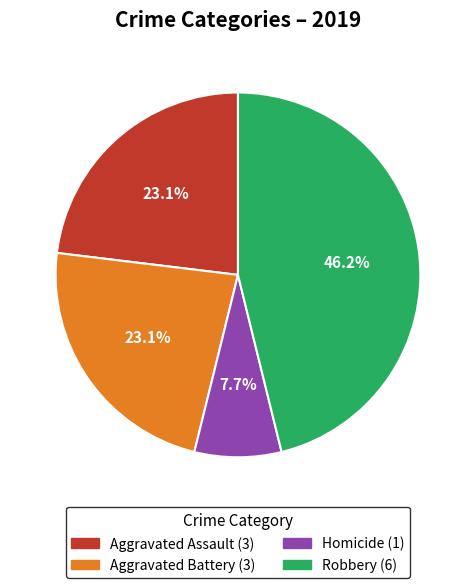

Is there a majority slice in this chart?

No